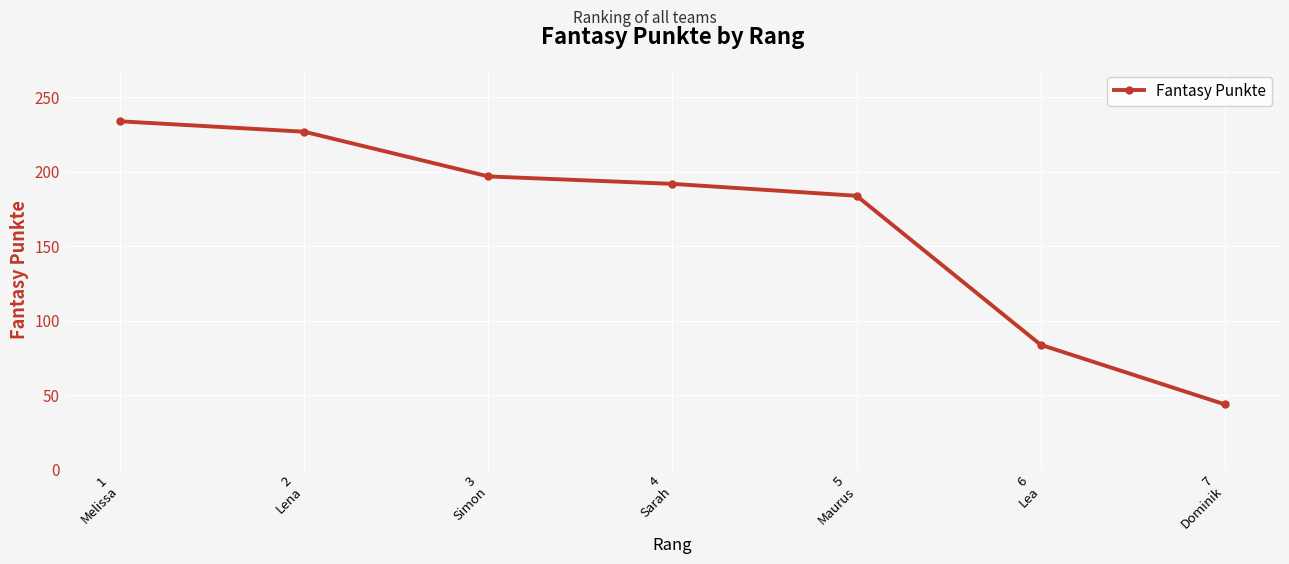

Rank the categories by value from lowest to highest.

7
Dominik, 6
Lea, 5
Maurus, 4
Sarah, 3
Simon, 2
Lena, 1
Melissa